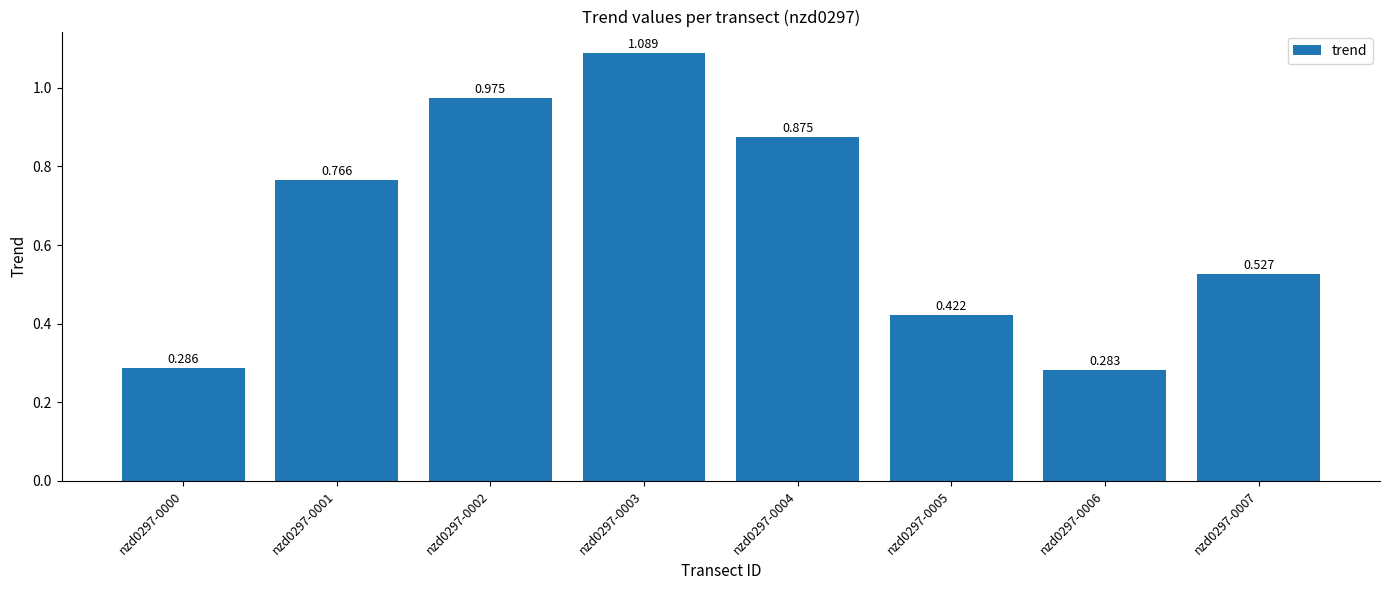

Reading right to left, list all the values displayed in this chart.

0.5	0.3	0.4	0.9	1.1	1.0	0.8	0.3